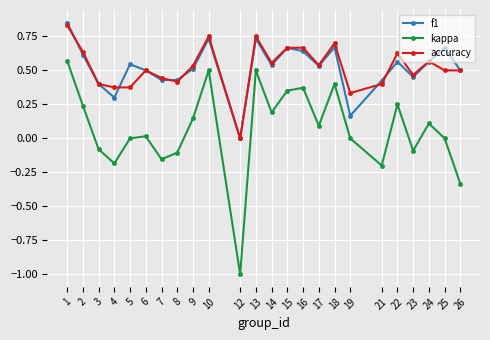

How many series are shown in this chart?

3